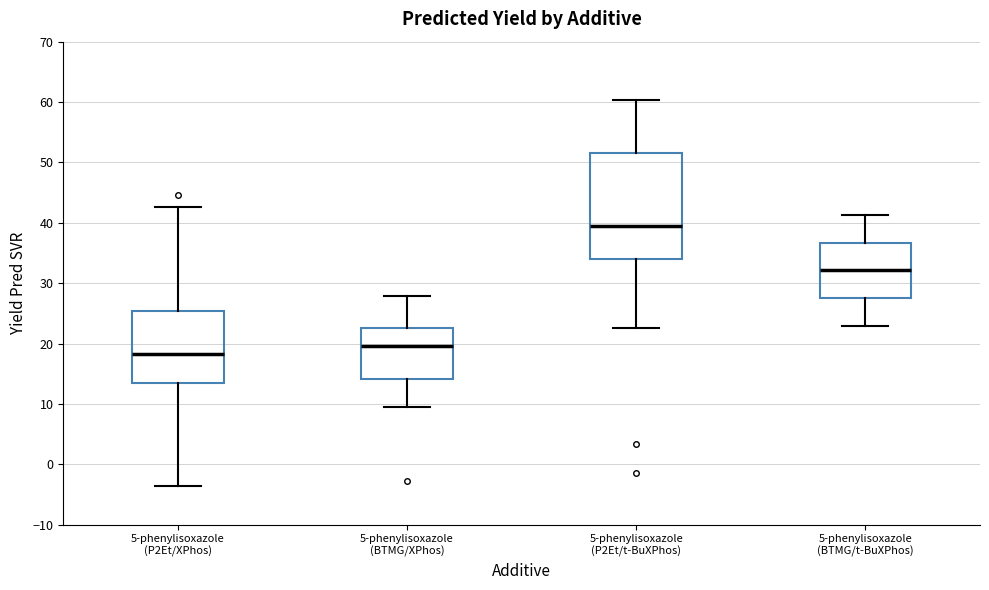

Reading left to right, transcribe this box plot: for each box, give where its median line is, the range the box spans, and where its two whiskers end, as read against the y-axis. The values are not printed on the chart, so give them approximately, as read against the axis.

5-phenylisoxazole (P2Et/XPhos): median 18, box 14 to 25, whiskers -4 to 43
5-phenylisoxazole (BTMG/XPhos): median 20, box 14 to 23, whiskers 10 to 28
5-phenylisoxazole (P2Et/t-BuXPhos): median 39, box 34 to 52, whiskers 23 to 60
5-phenylisoxazole (BTMG/t-BuXPhos): median 32, box 28 to 37, whiskers 23 to 41